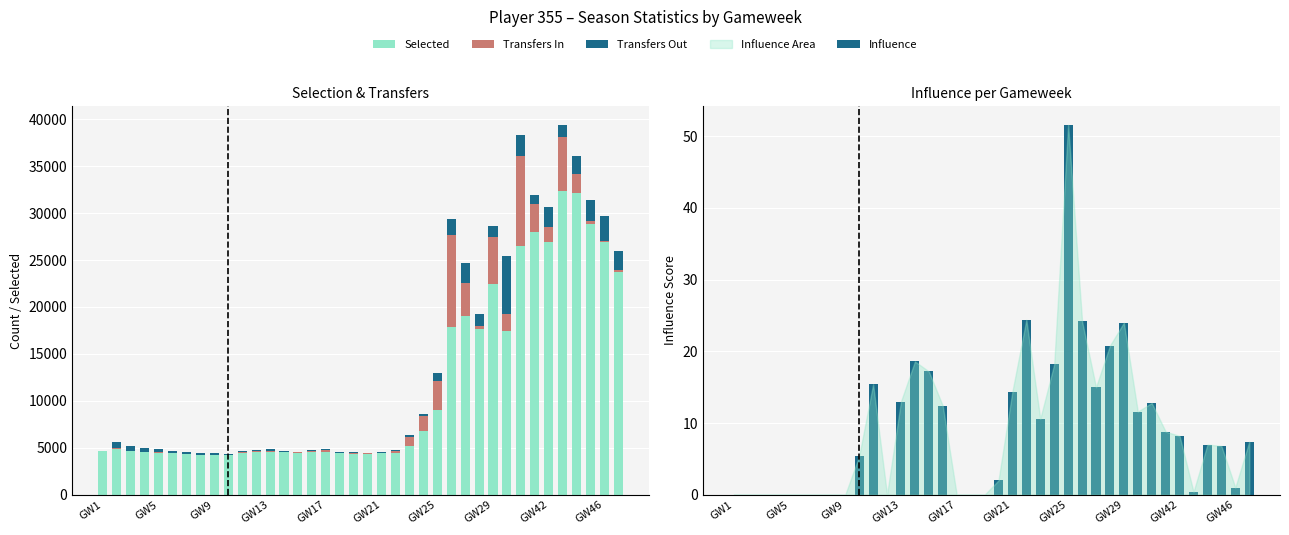

What is the sum of the Selected values at GW25 and GW5?

9195.0